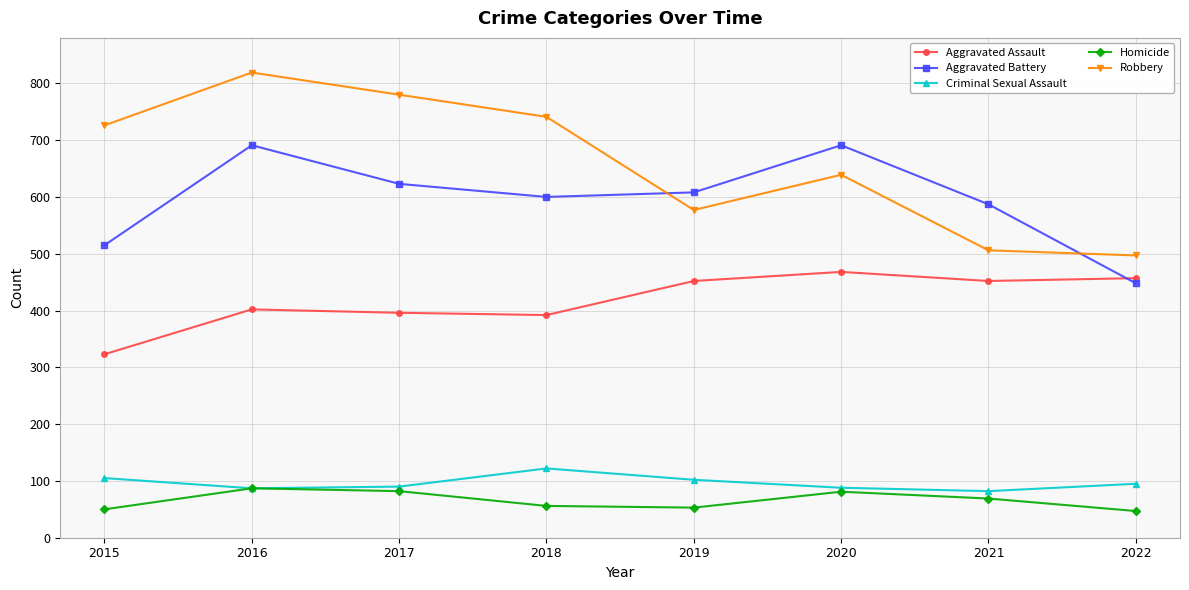

What value does the Robbery series have at 2019, to the nearest 50?

600